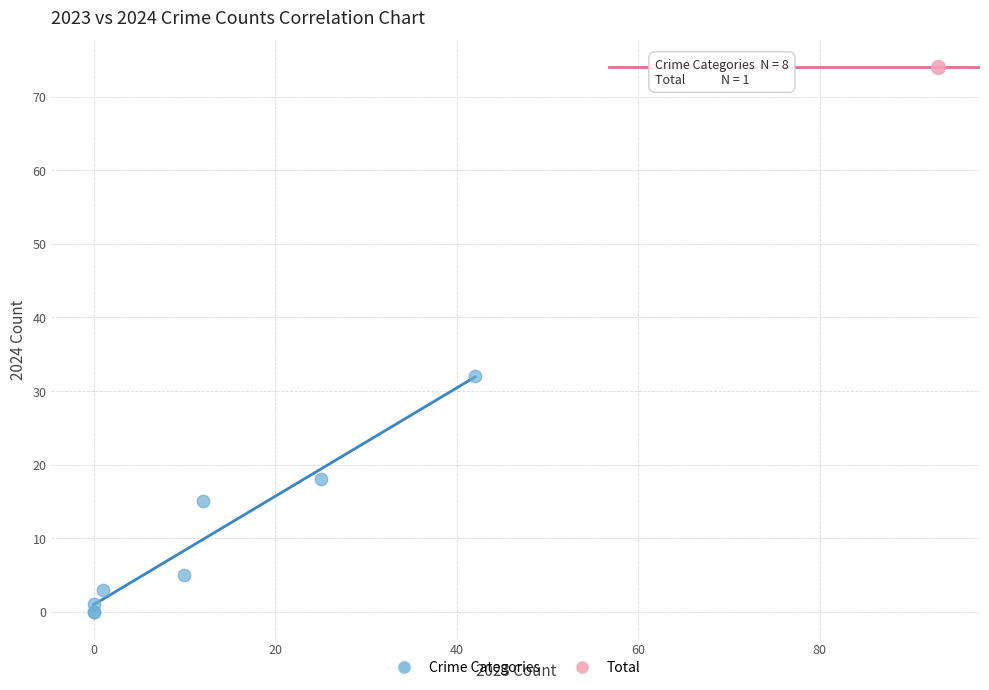

What are all the series names shown in the legend?

Crime Categories, Total